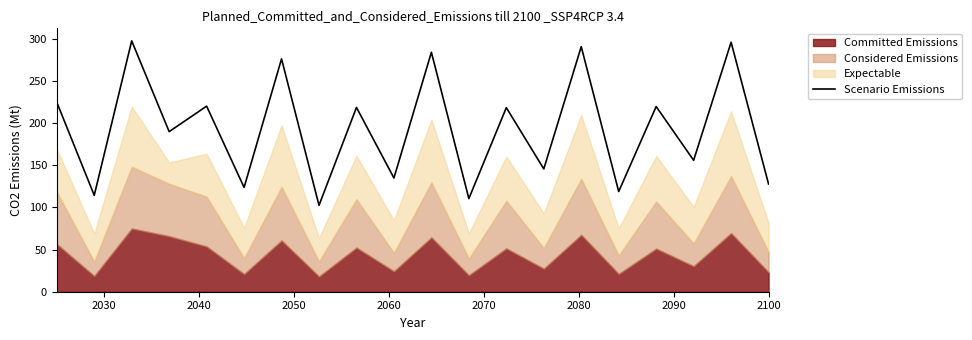

What is the minimum value for Scenario Emissions?

102.4